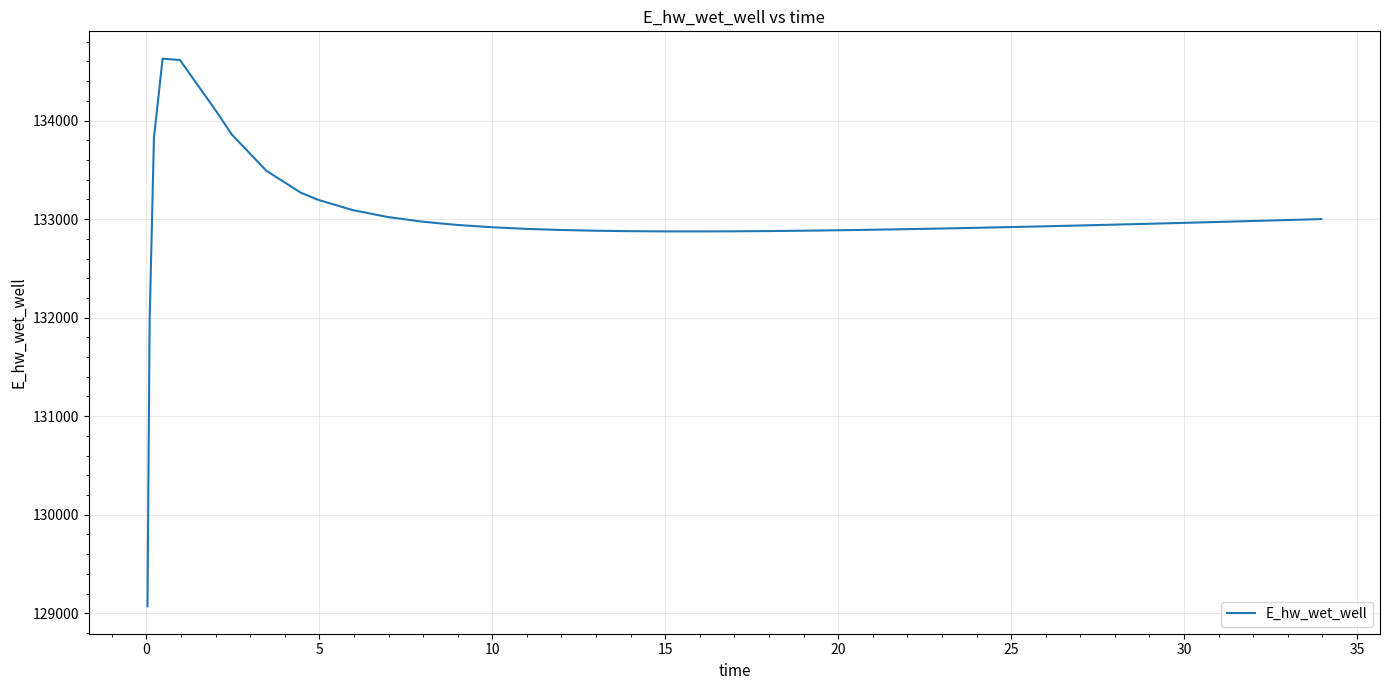

How many distinct data groups are displayed?

1